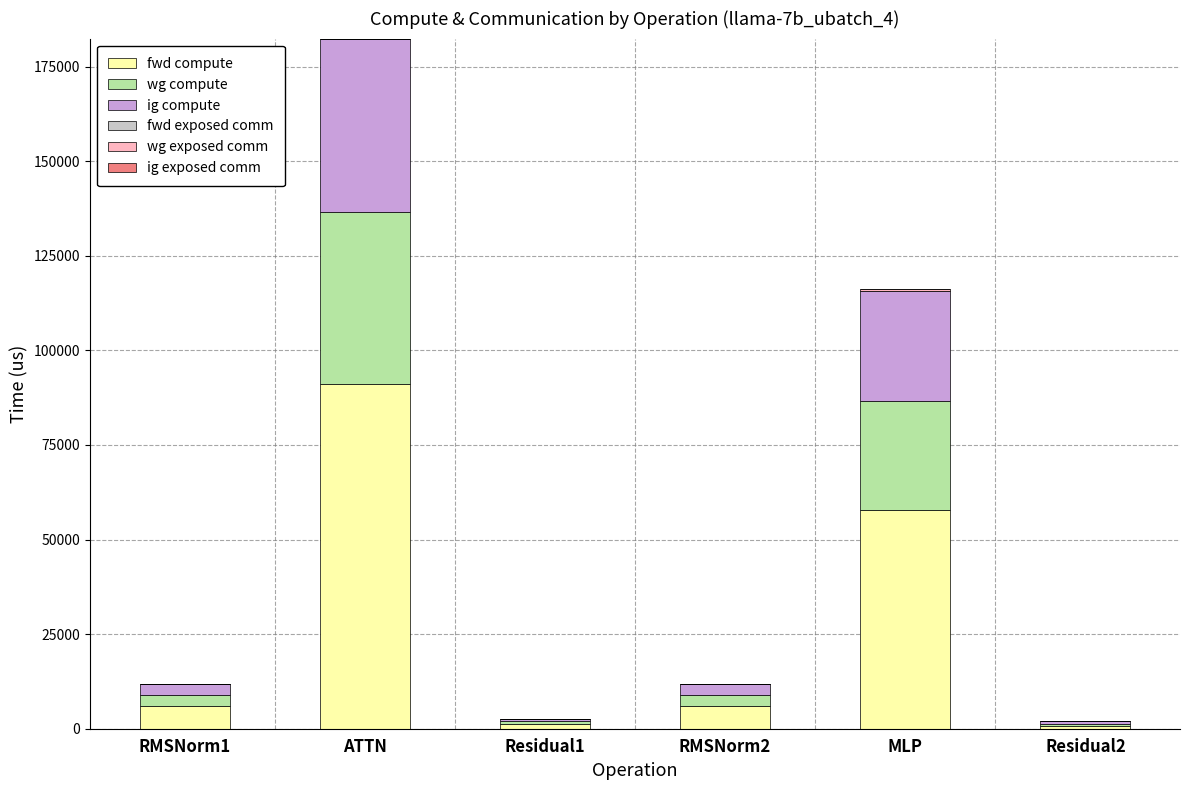

What position from the right is RMSNorm1?

6